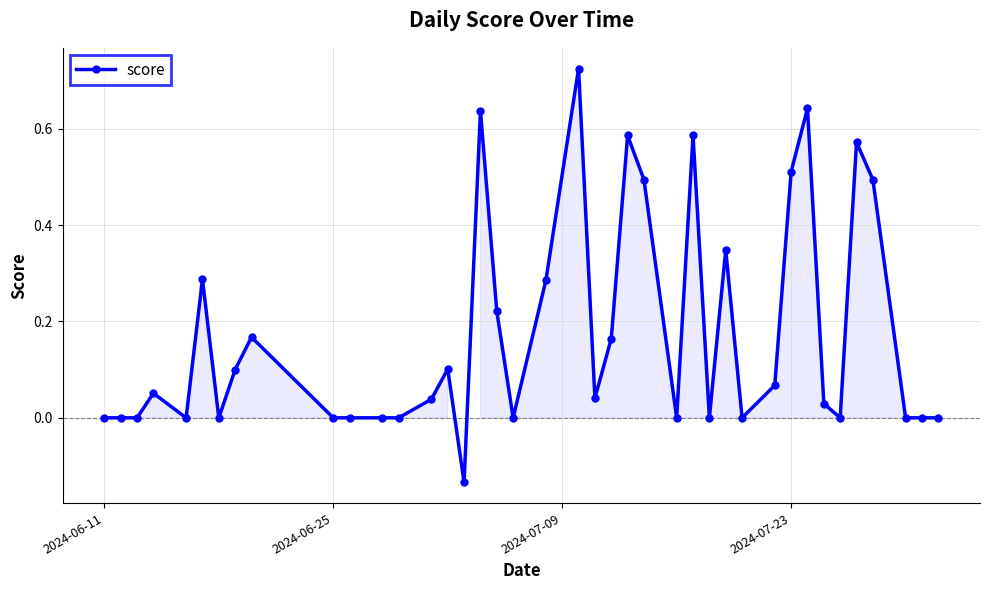

True or false: the data has more than 0 interior local peaks.

True